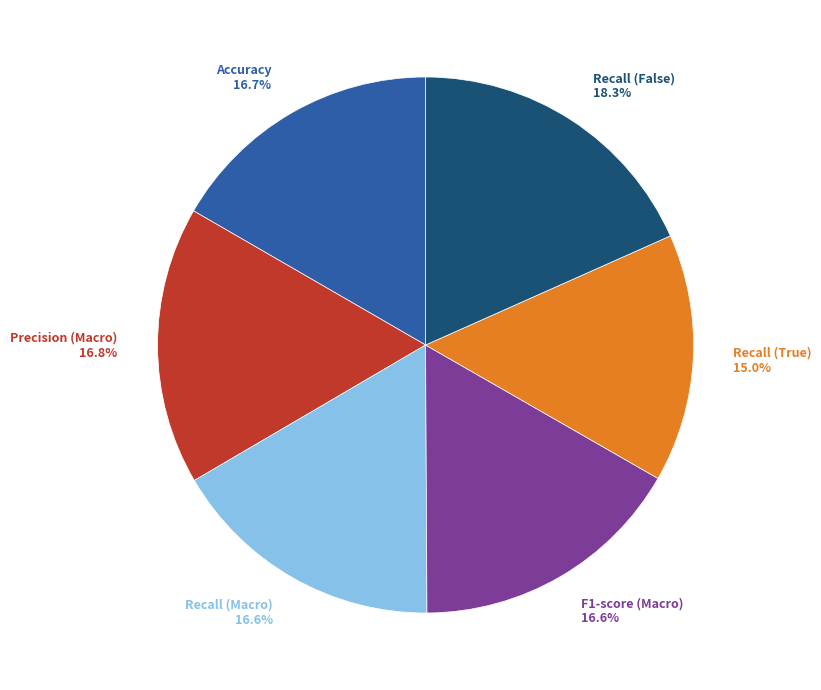

How many segments does this pie chart have?

6